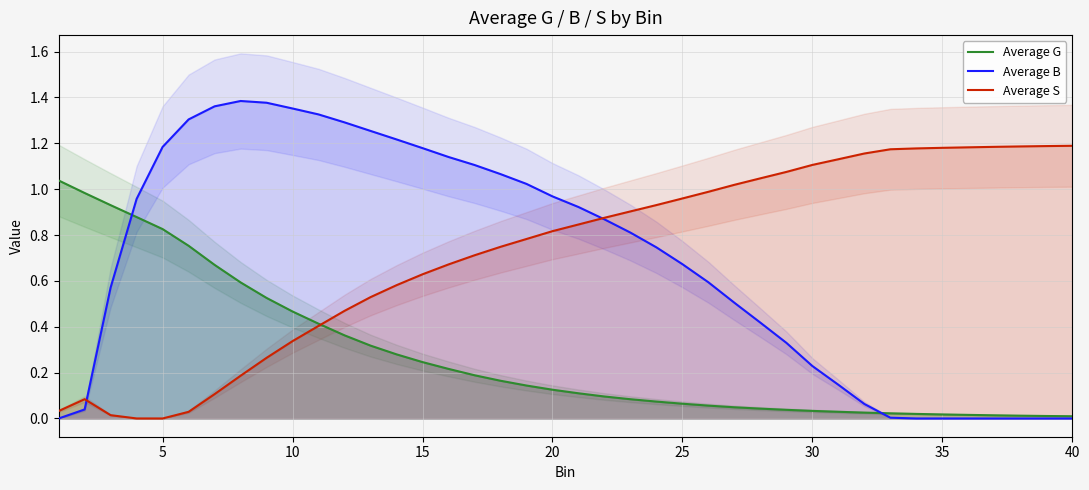

What are all the series names shown in the legend?

Average G, Average B, Average S